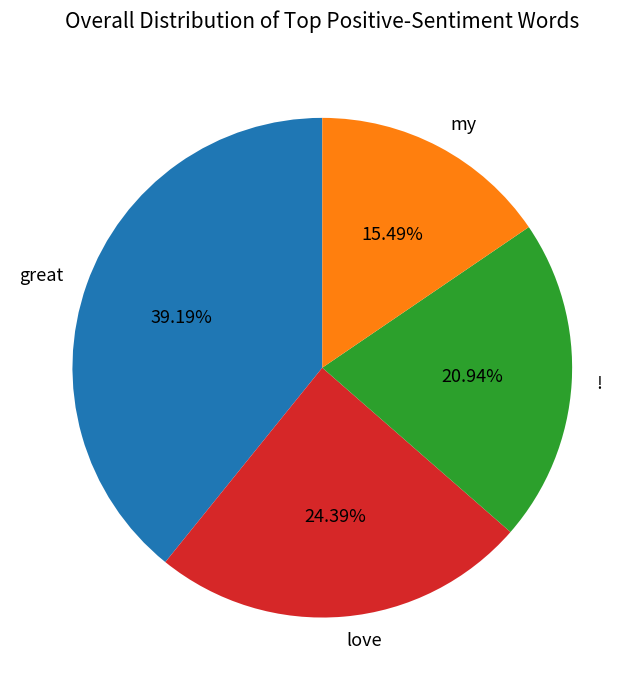

Do ! and my together represent more than half of the pie?

No